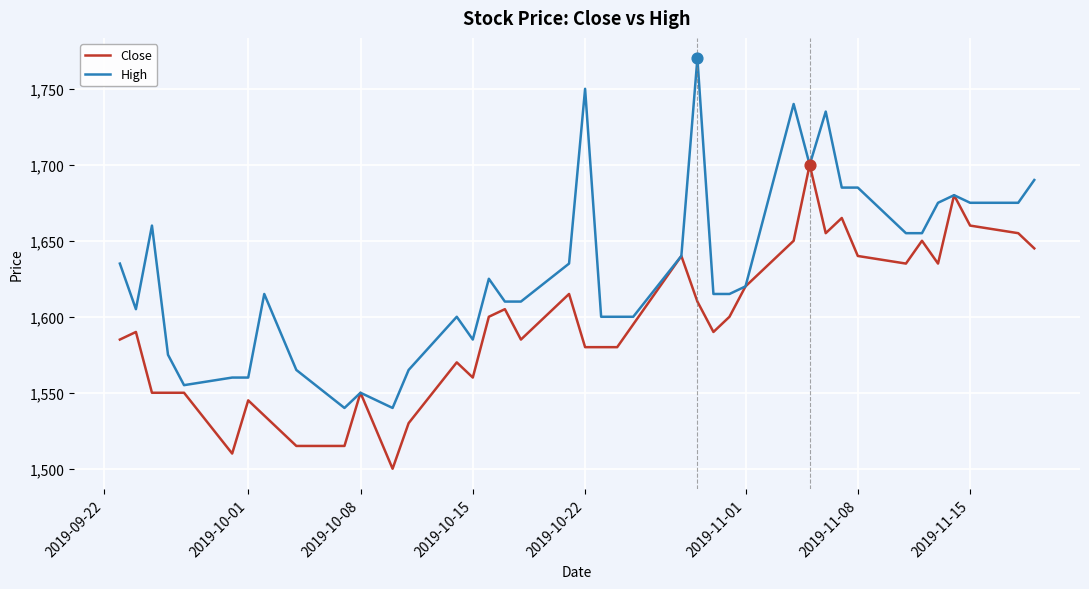

Which series has the largest range (max minus min)?

High